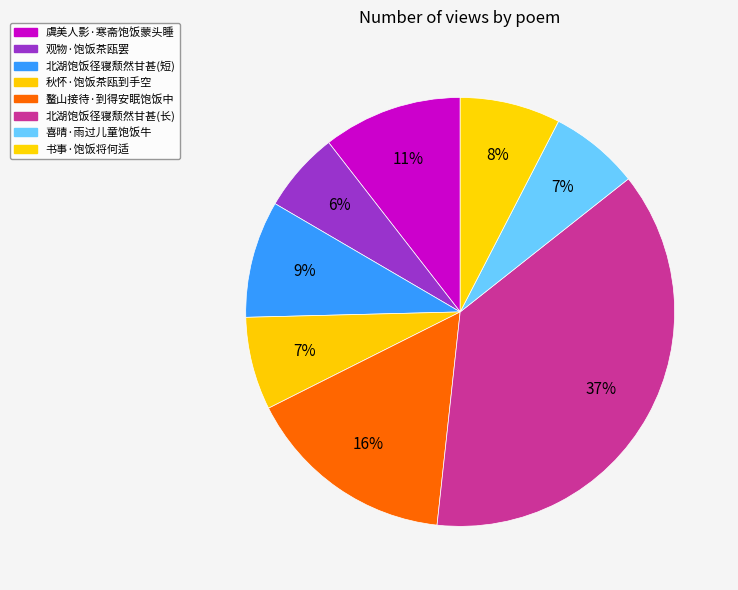

What is the smallest slice in the pie chart?

观物·饱饭茶瓯罢